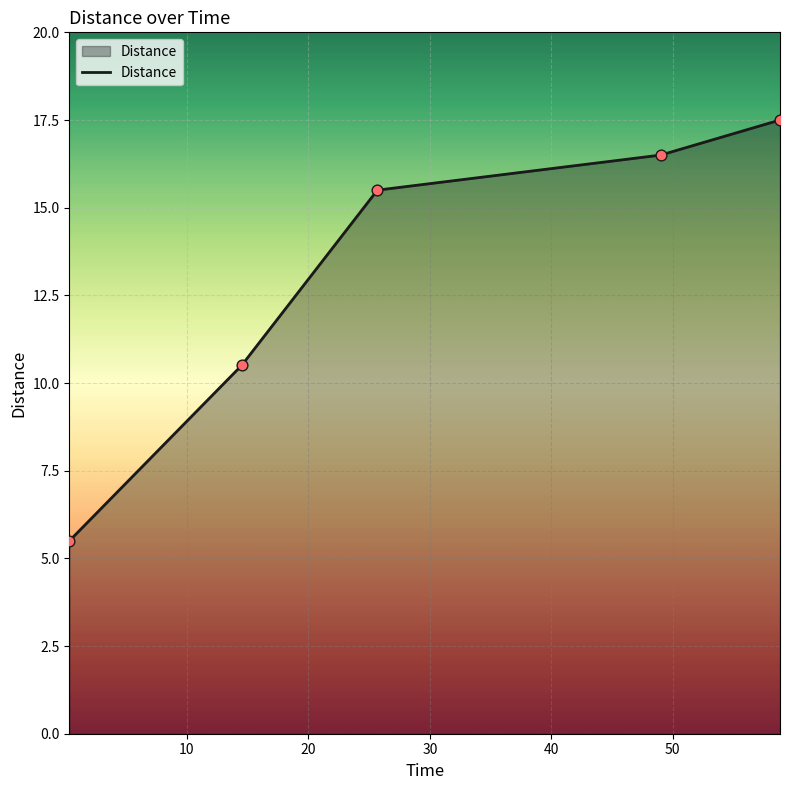

True or false: there are more than 2 points higher than both neighbors.

False